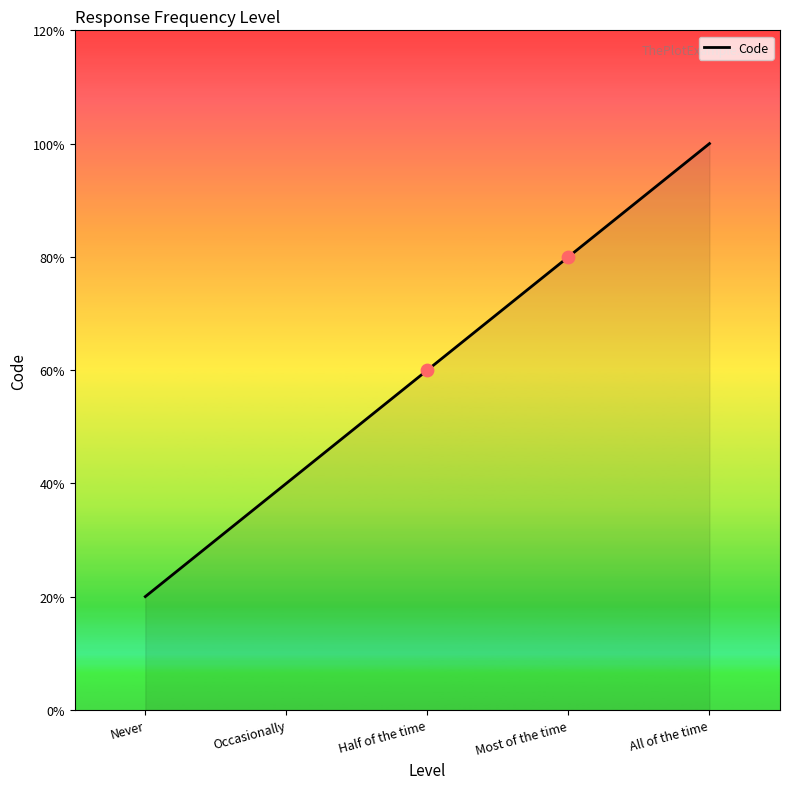

Which has a higher value, Most of the time or All of the time?

All of the time